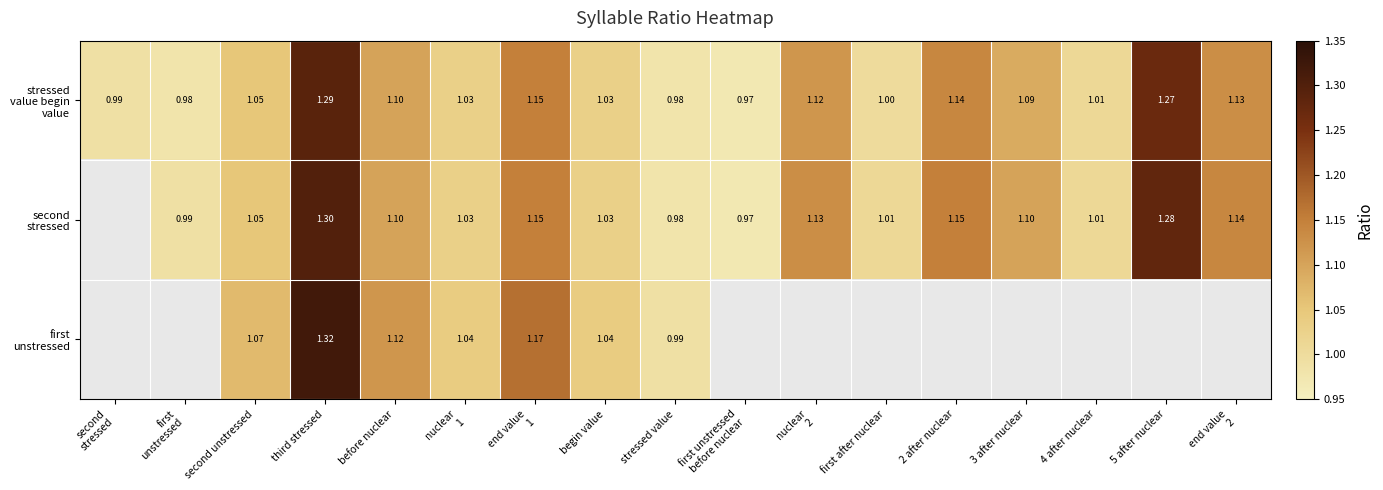

The first unstressed series shows 1.8 at end value 1. True or false?

False